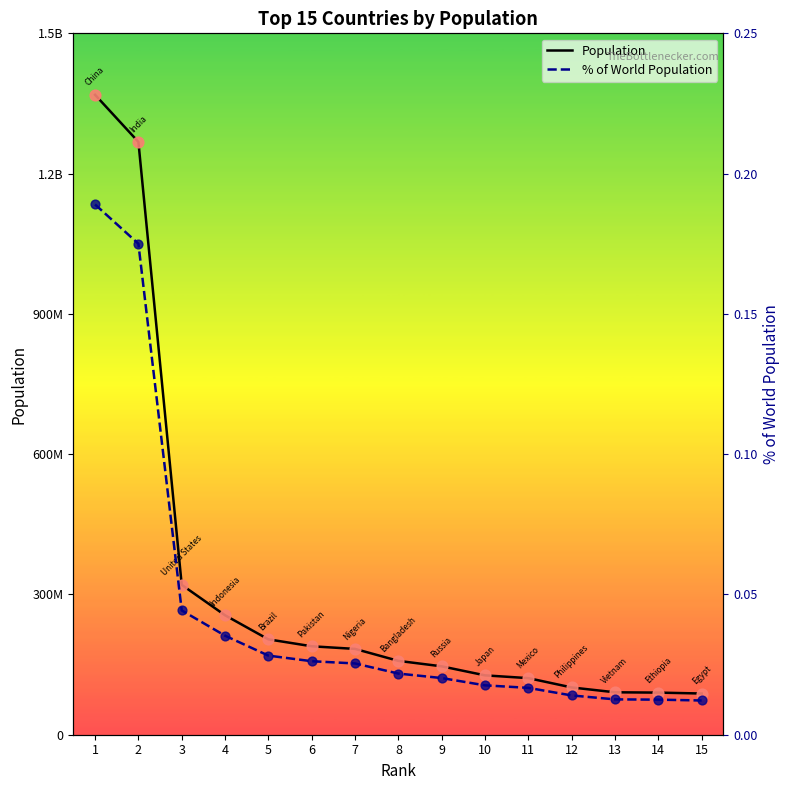

Which series reaches the minimum Y coordinate?

% of World Population